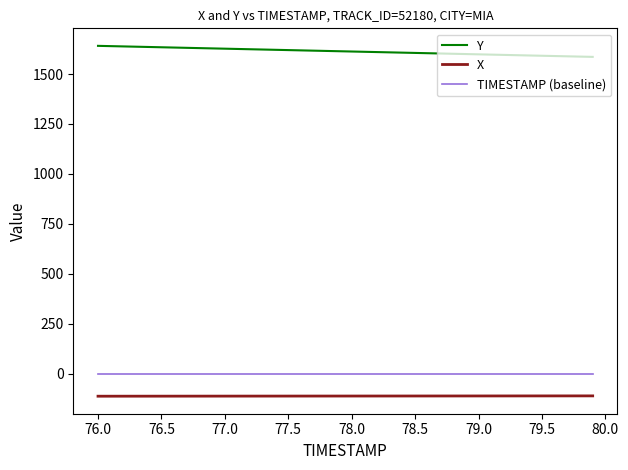

What is the greatest value displayed?

1640.8